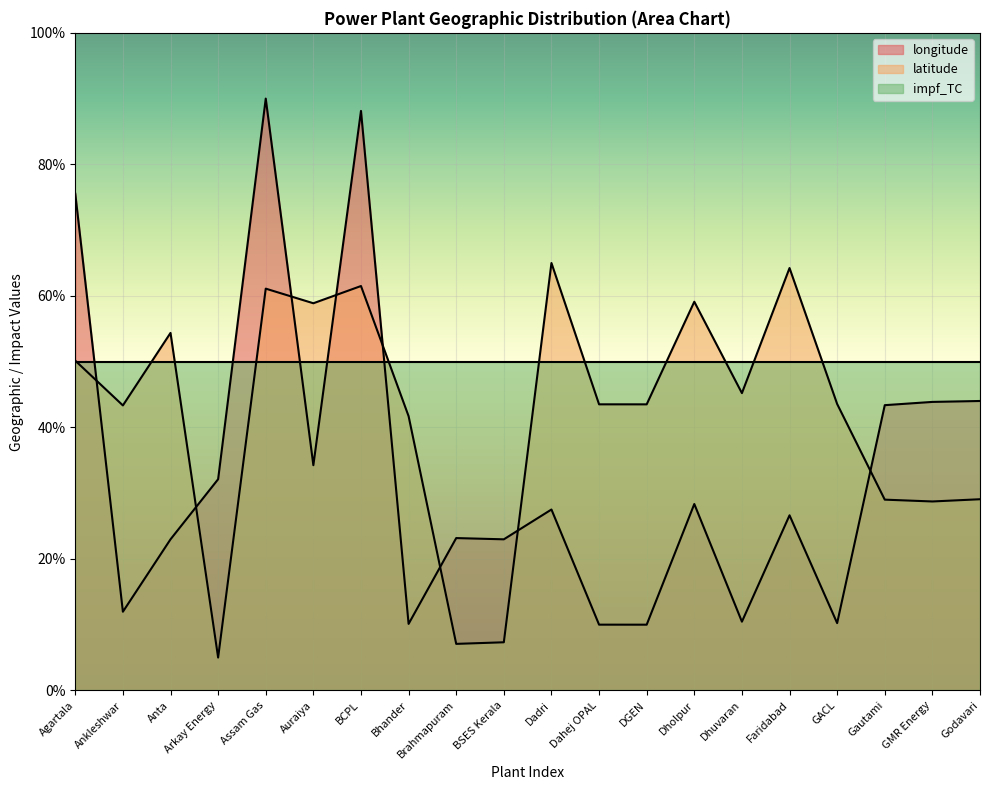

How many intersections are there between latitude and longitude?

8